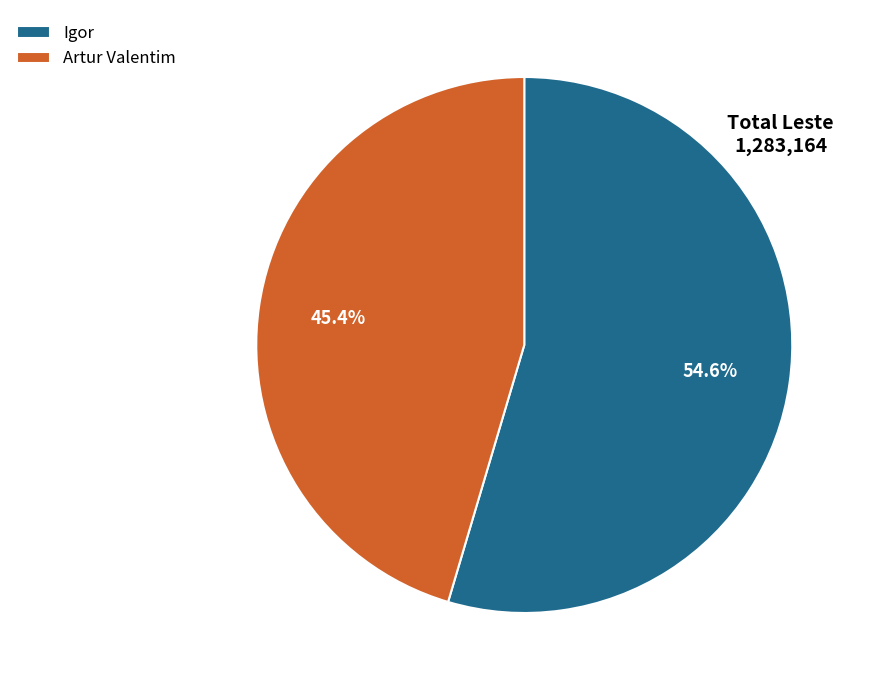

What is the total percentage of Artur Valentim and Igor?

100.0%